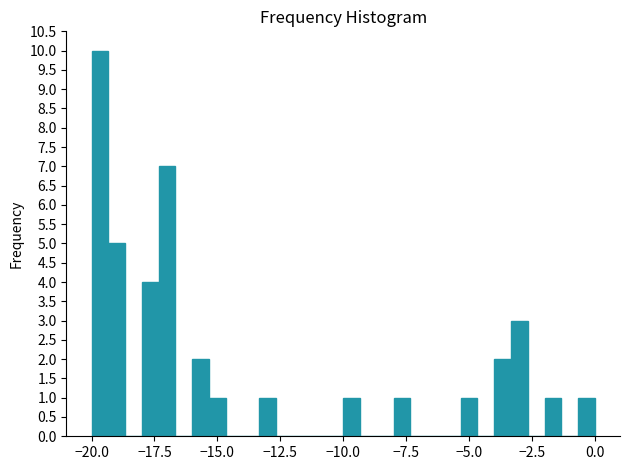

Around what value on the x-axis is the tallest bar? Give the approximate position of its centre, as read against the axis.

-19.5